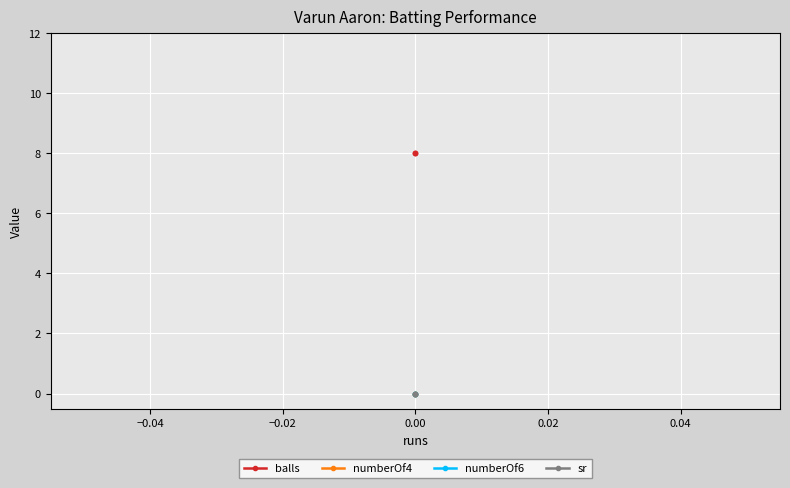

Which series has the largest total across all categories?

balls